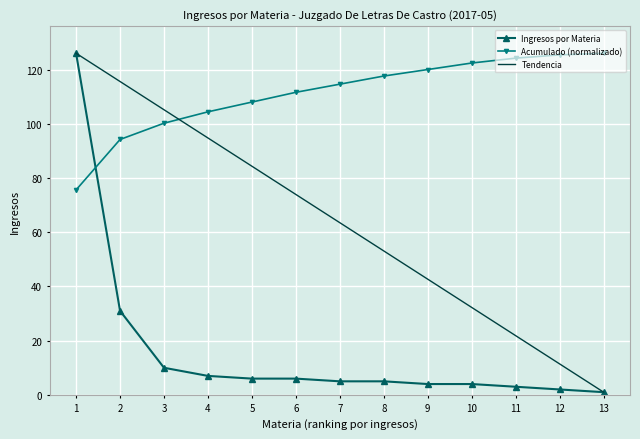

After their last crossing, which series has the higher values: Acumulado (normalizado) or Ingresos por Materia?

Acumulado (normalizado)